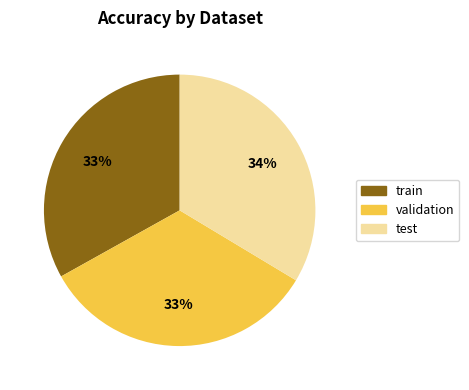

Is the sum of validation and test greater than half?

Yes